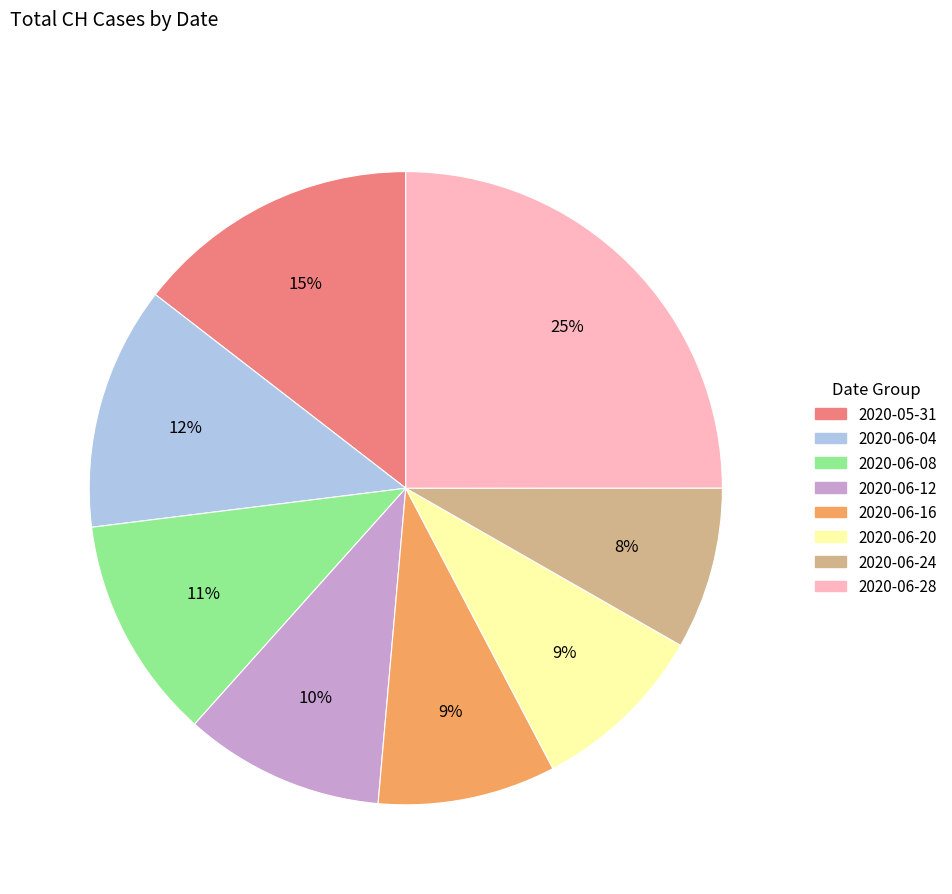

To the nearest percent, what is the difference between the largest and smallest slice percentages?

17%